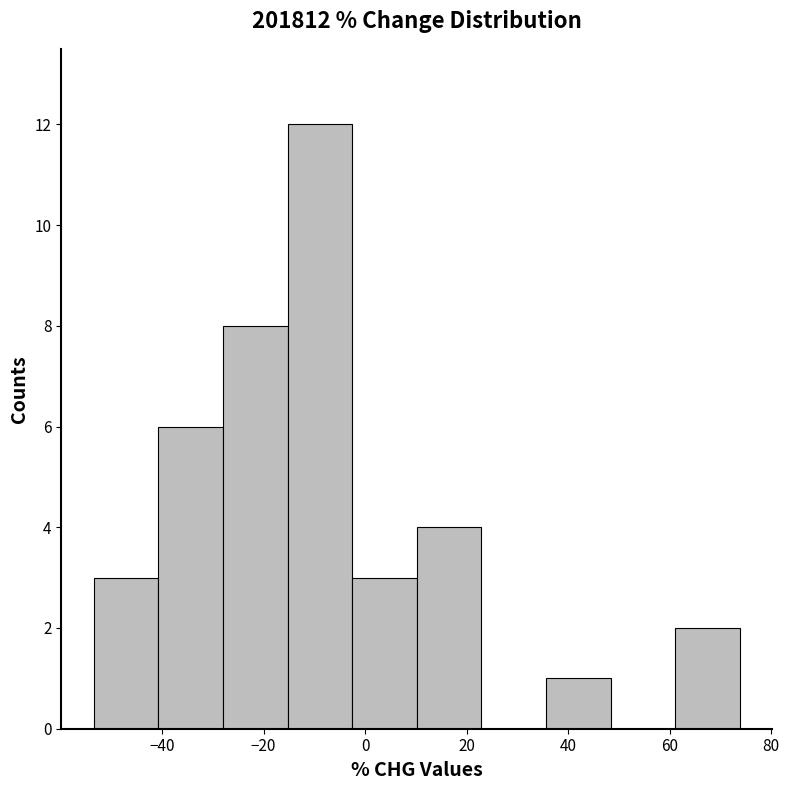

Over which range of the x-axis is the bar tallest?

-16 to -2